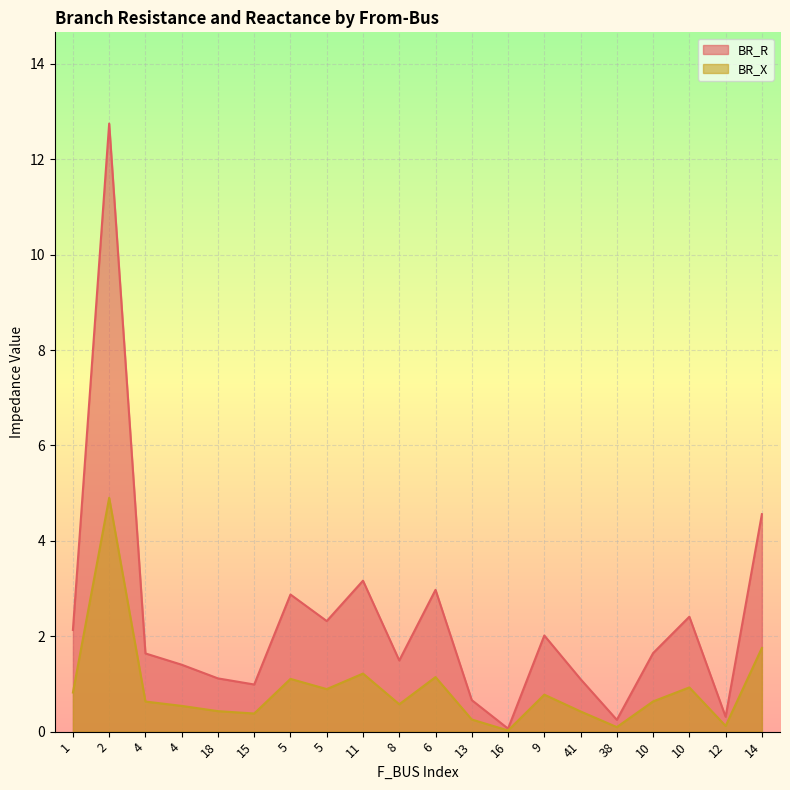

Which category has the lowest value across all series?

16